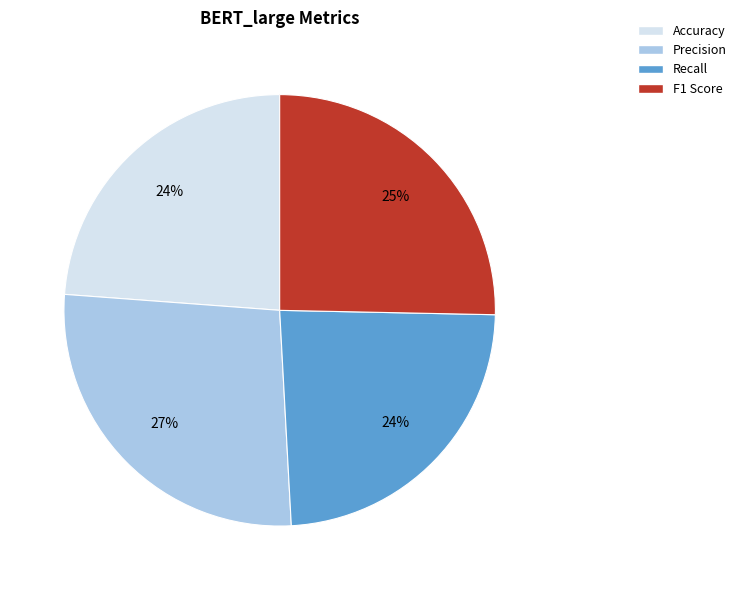

Which category has the biggest portion of the pie?

Precision